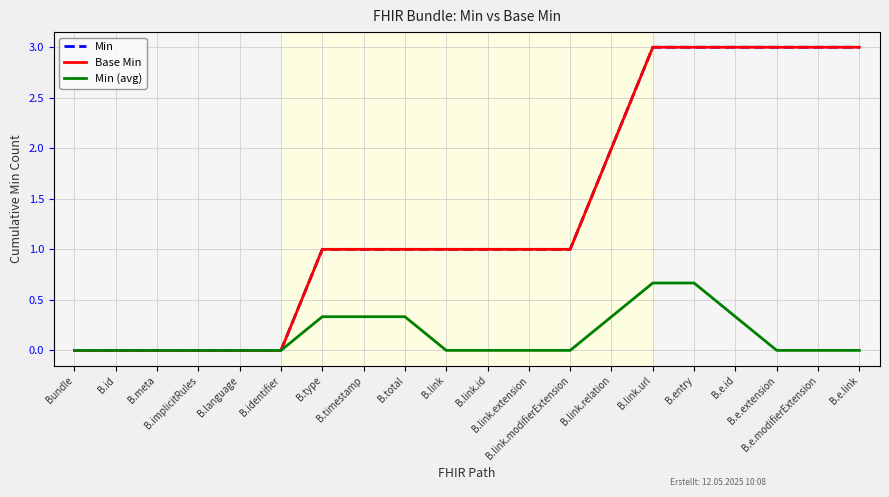

Does the chart have visible grid lines?

Yes